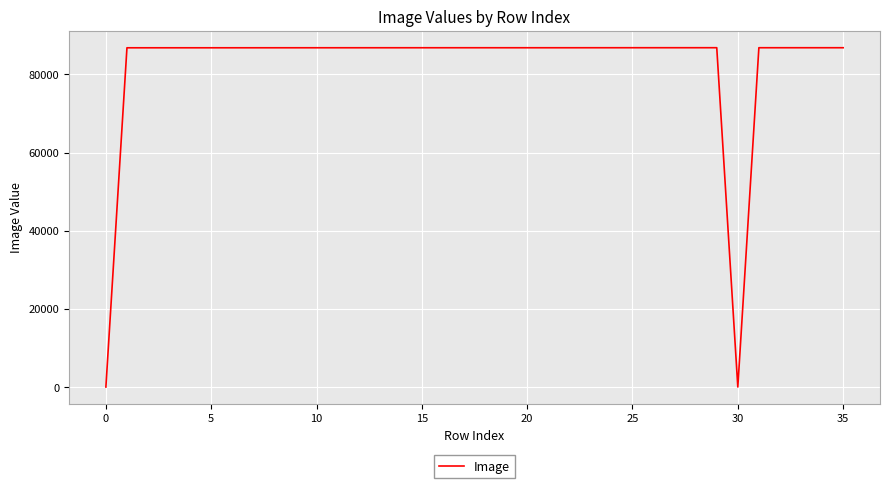

What is the difference between the maximum and minimum values?

86820